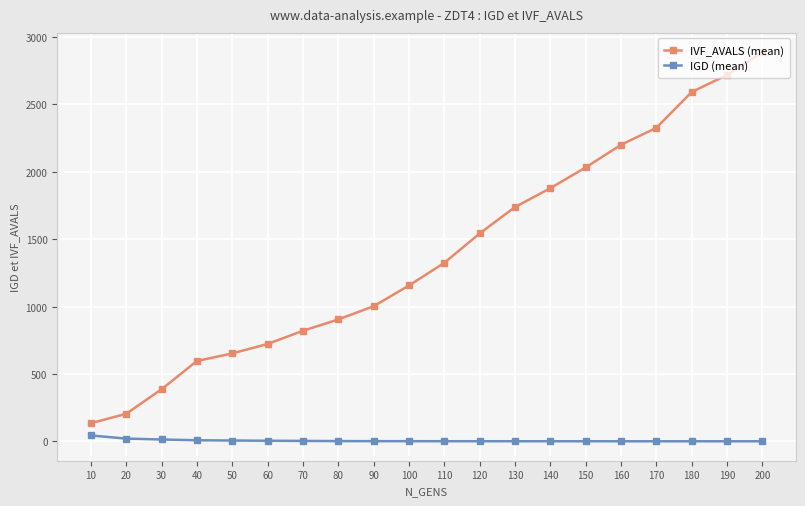

Which category has the highest value across all series?

200